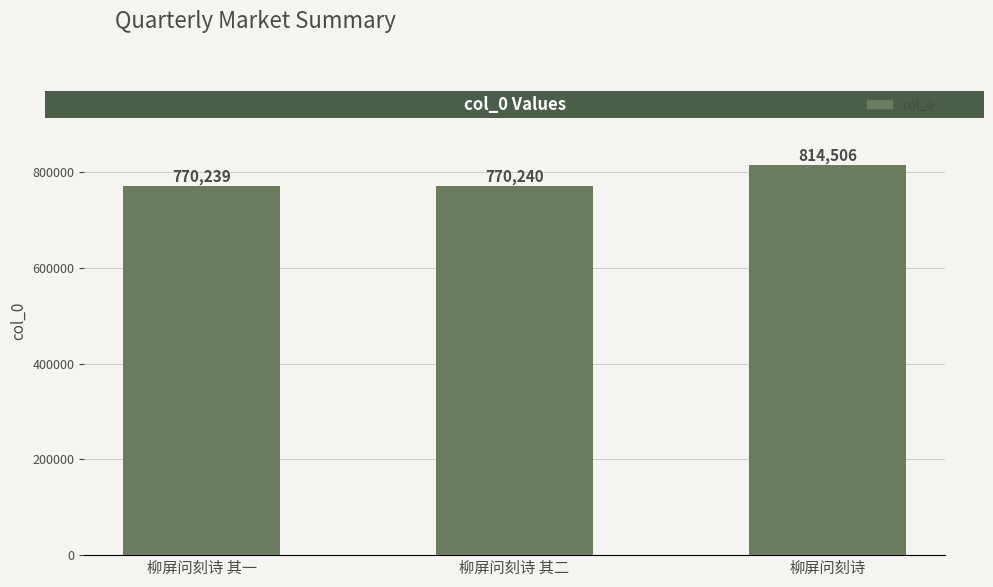

What is the difference between the values at 柳屏问刻诗 and 柳屏问刻诗 其二?

44266